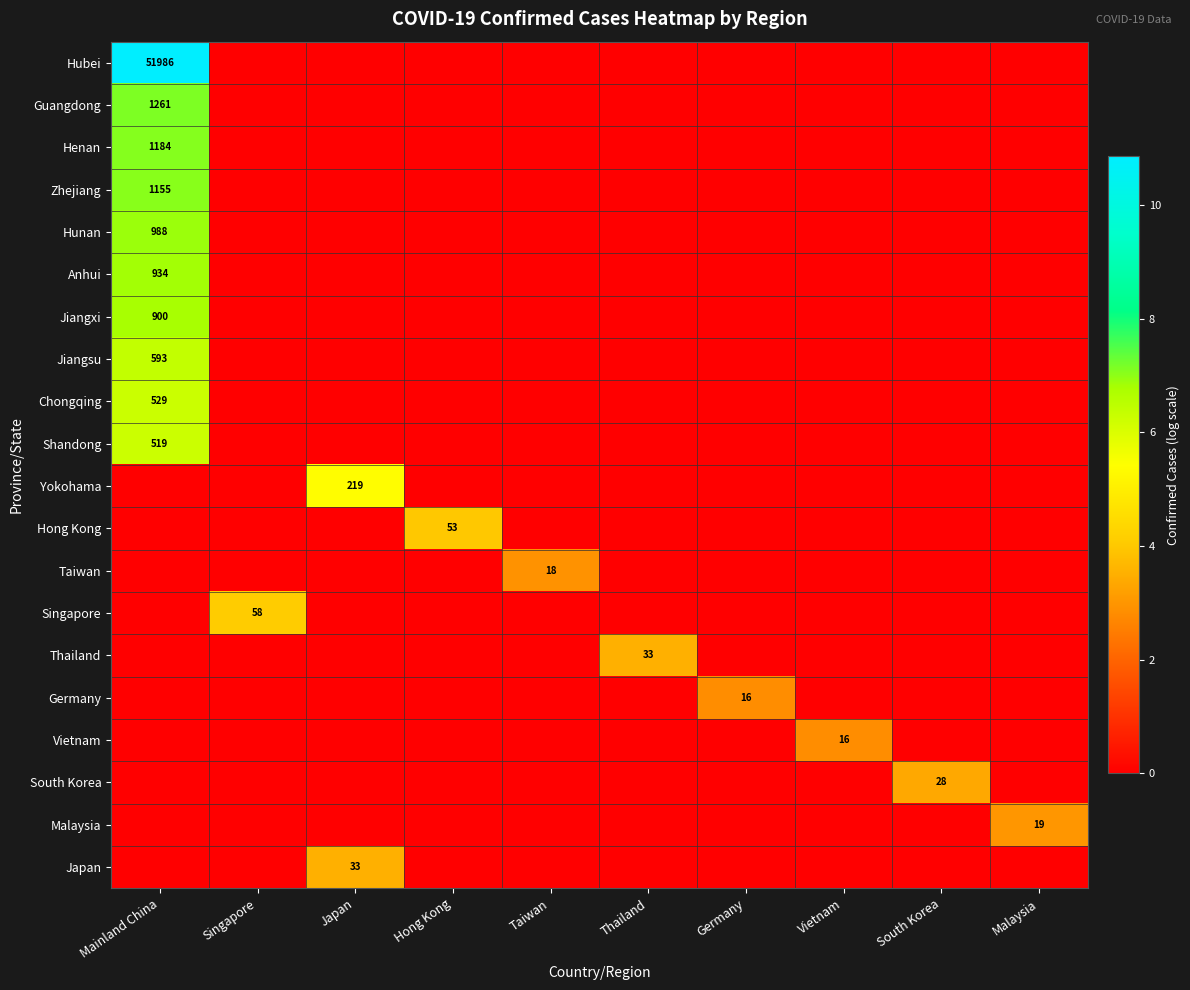

True or false: Shandong has a value of 2.5 at South Korea.

False